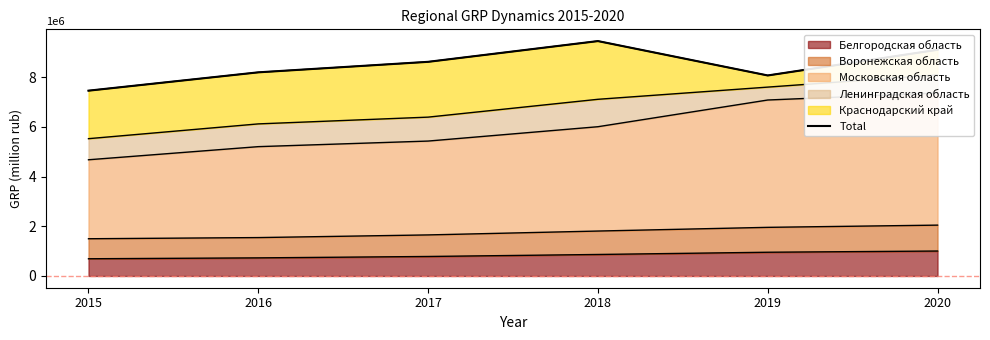

Which label corresponds to the largest value in the chart?

2018